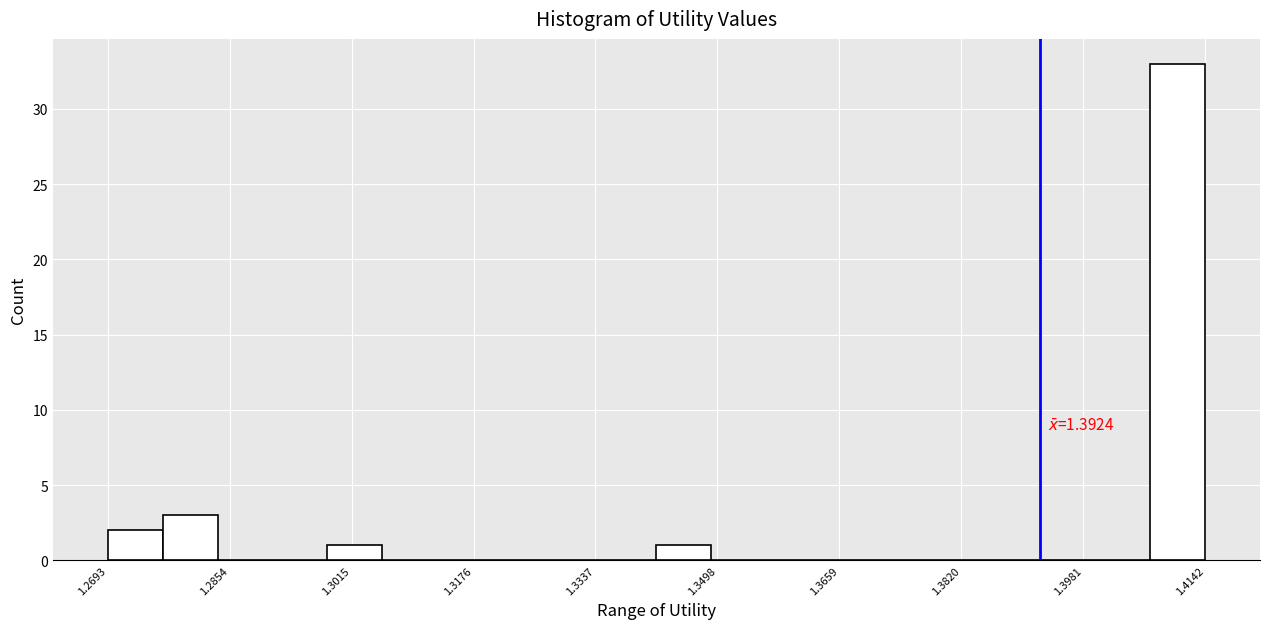

Read against the x-axis, roughly where is the centre of the tallest bar?

1.410